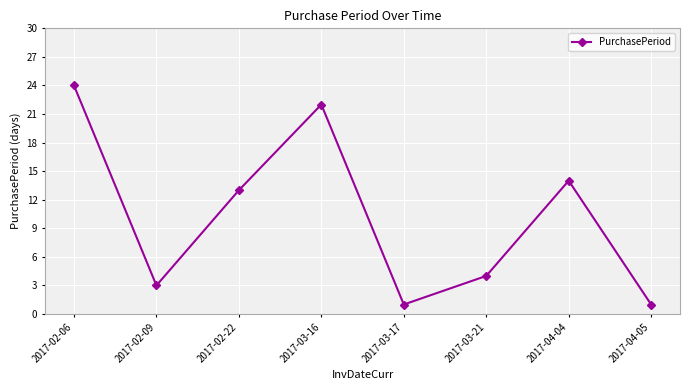

What is the sum of the values at 2017-02-09 and 2017-03-16?

25